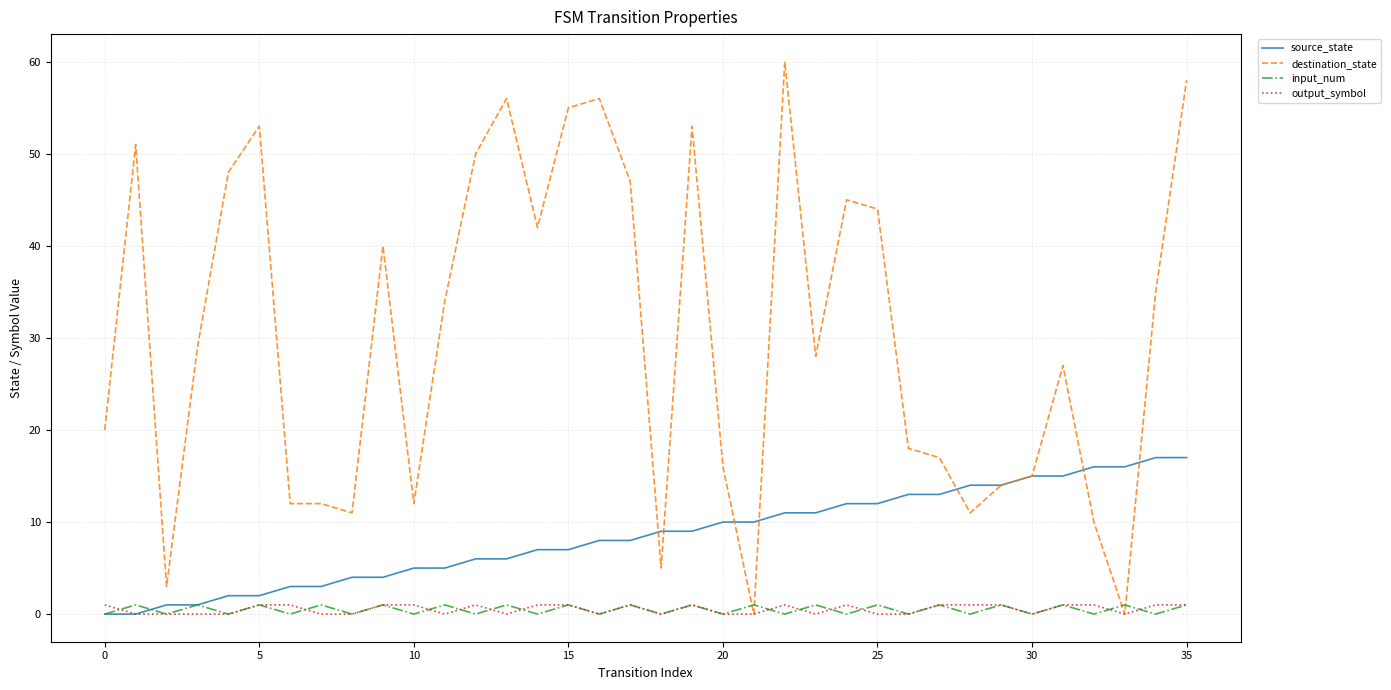

Which series has the largest total across all categories?

destination_state